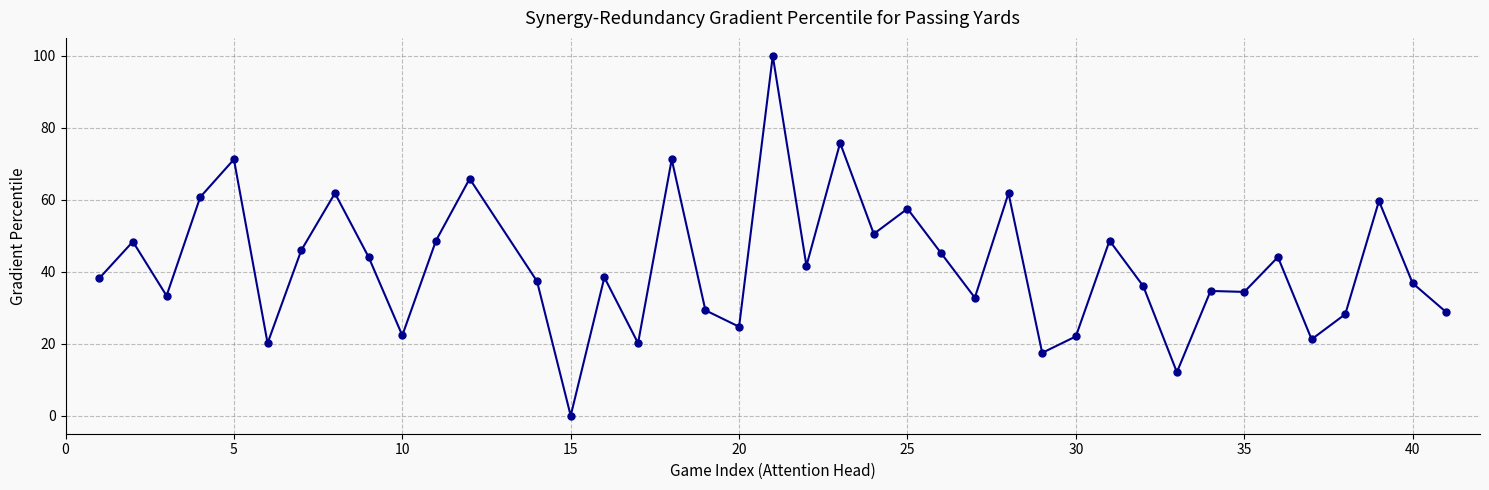

Count the number of categories in the chart.

40